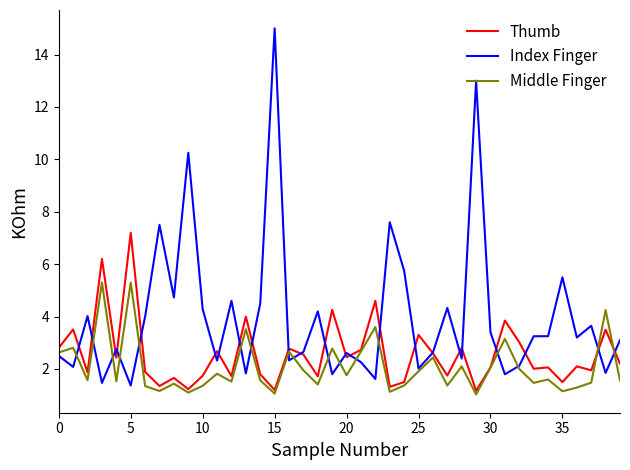

Which series has the largest range (max minus min)?

Index Finger